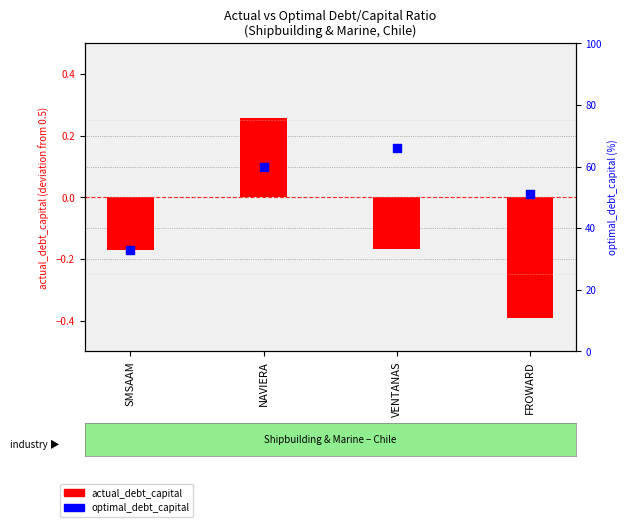

Which series has the largest total across all categories?

optimal_debt_capital